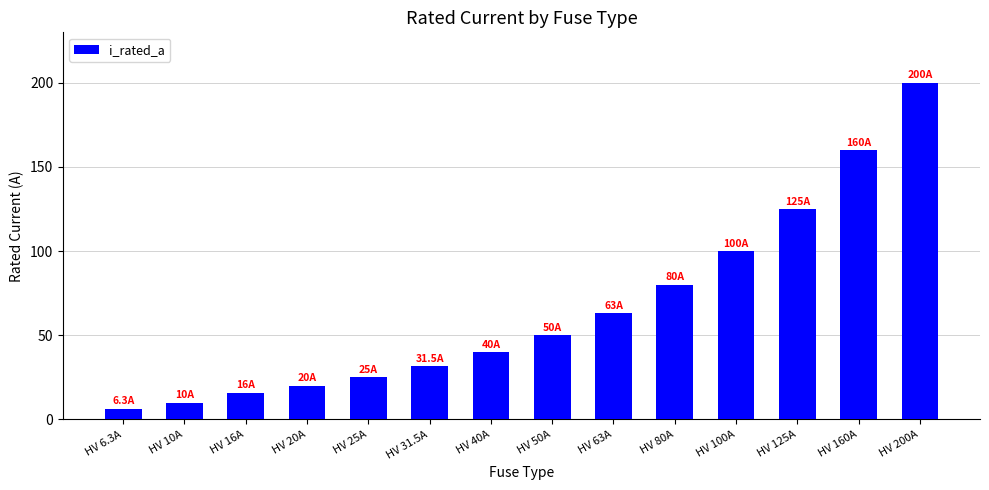

Reading left to right, extract all data points from this chart.

HV 6.3A=6.3	HV 10A=10.0	HV 16A=16.0	HV 20A=20.0	HV 25A=25.0	HV 31.5A=31.5	HV 40A=40.0	HV 50A=50.0	HV 63A=63.0	HV 80A=80.0	HV 100A=100.0	HV 125A=125.0	HV 160A=160.0	HV 200A=200.0